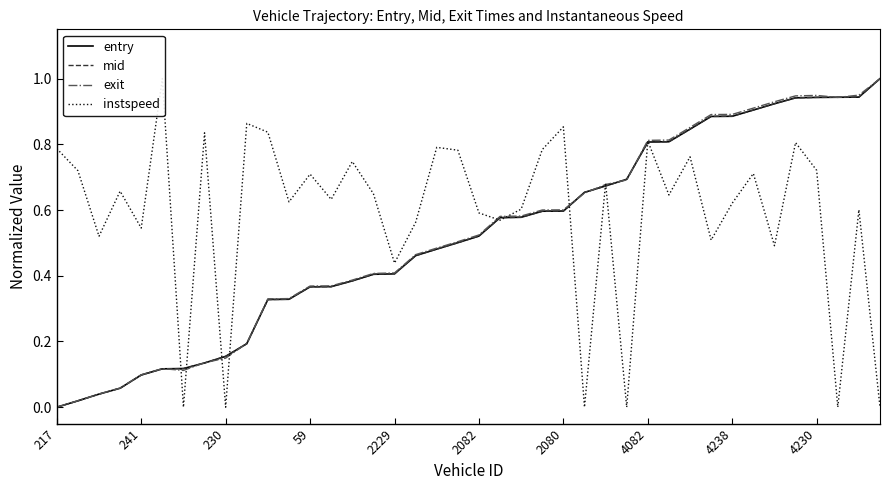

At which label is entry closest to 0?

217